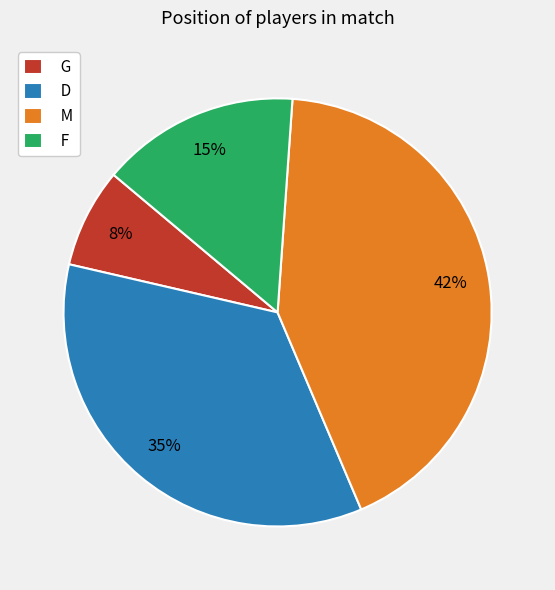

Which category has the smallest portion of the pie?

G